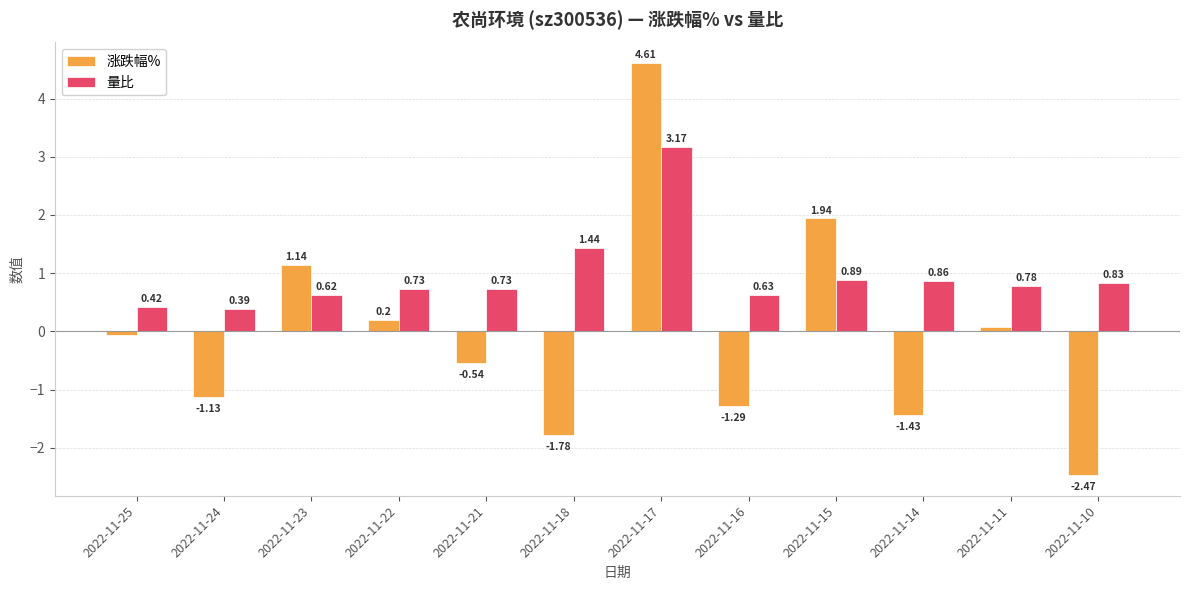

What is the difference between the maximum and minimum values in the 量比 series?

2.8